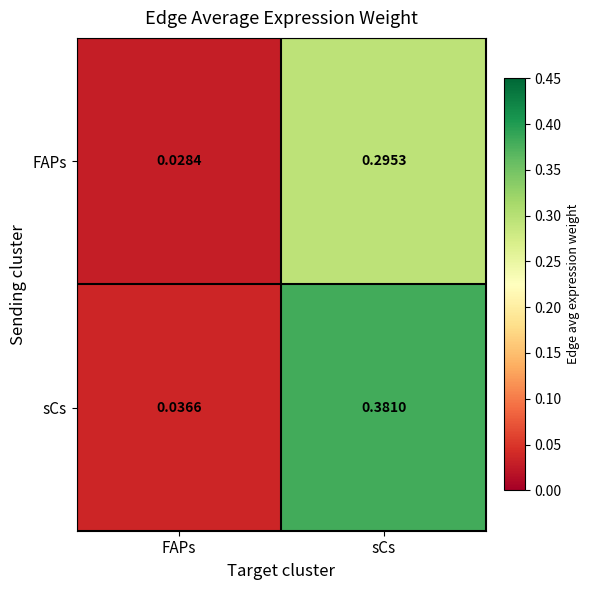

At which category does the chart reach its minimum across all series?

FAPs